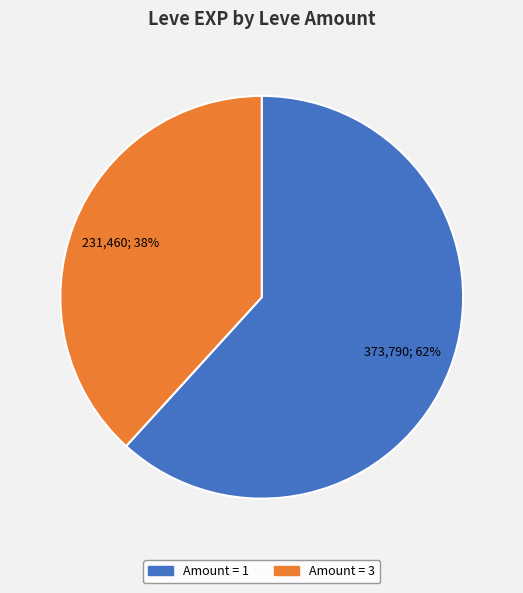

Which category has the biggest portion of the pie?

Amount = 1